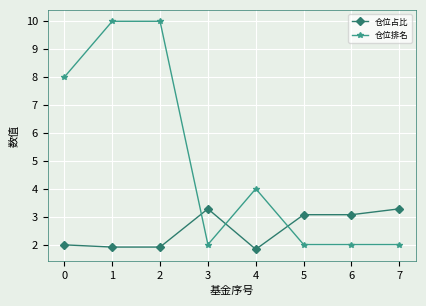

How many lines are shown in the chart?

2